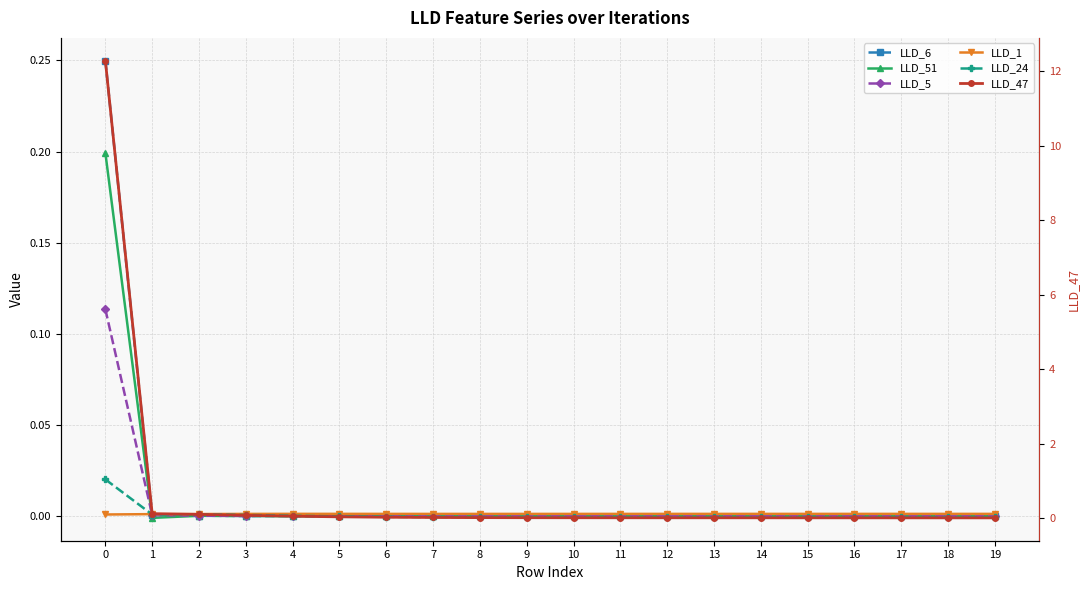

Between 4 and 8, which is larger?

4